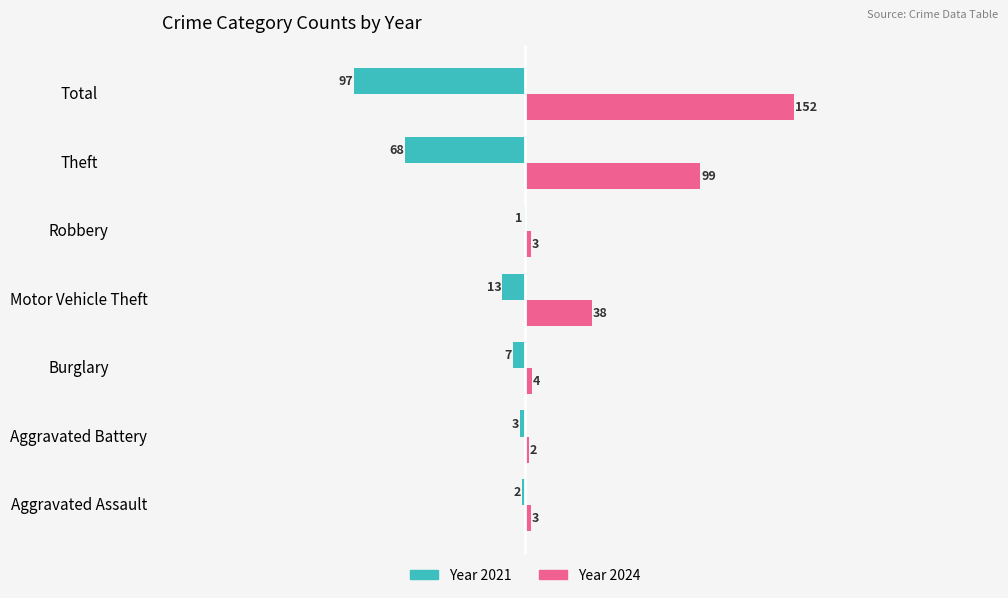

Which label corresponds to the largest value in the chart?

Total